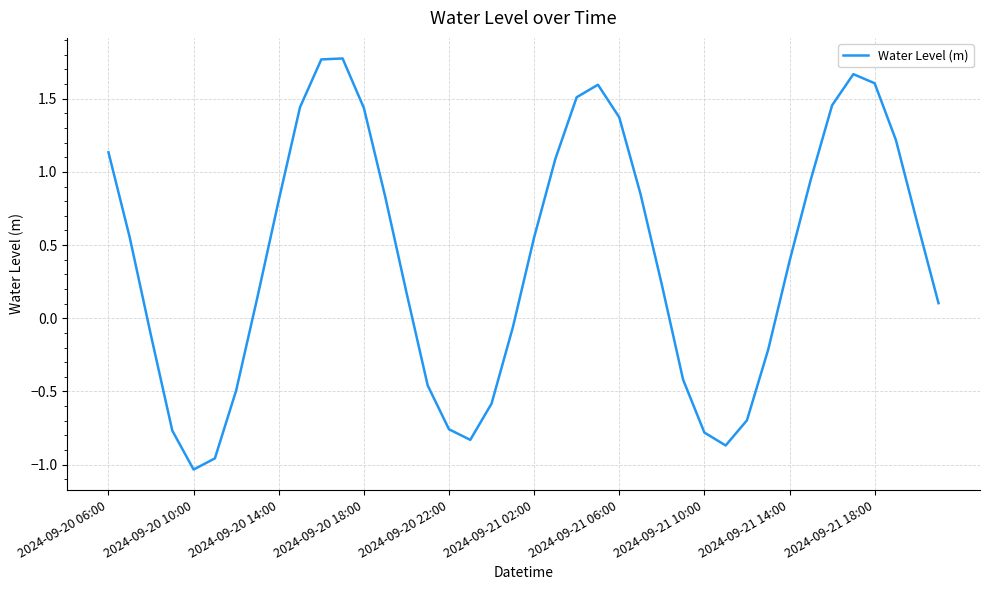

What is the difference between the second highest and second lowest values?

2.7